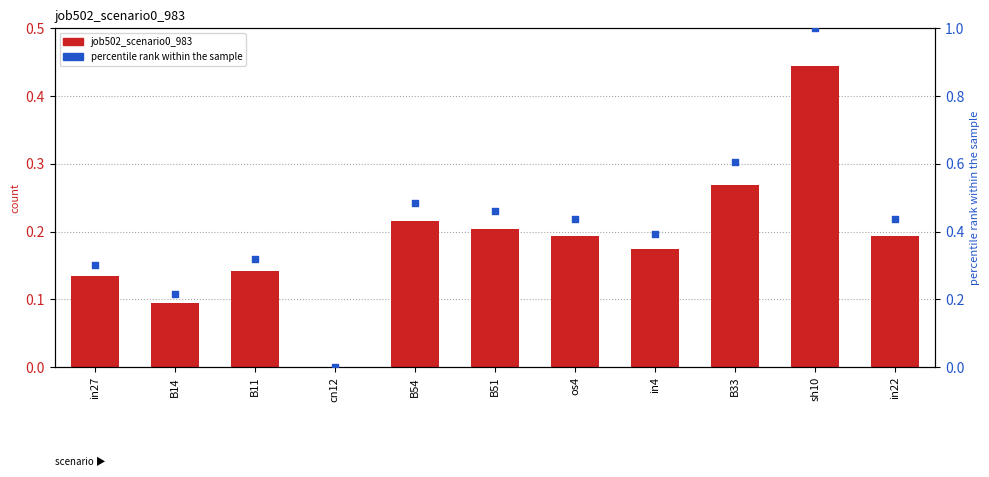

Which series contains the highest Y value?

percentile rank within the sample